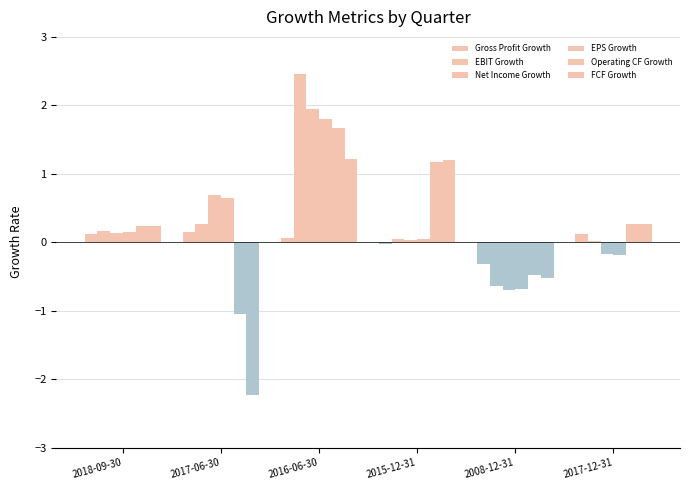

Reading right to left, extract all data points from this chart.

Gross Profit Growth: 2017-12-31=0.1	2008-12-31=-0.3	2015-12-31=-0.0	2016-06-30=0.1	2017-06-30=0.1	2018-09-30=0.1
EBIT Growth: 2017-12-31=0.0	2008-12-31=-0.6	2015-12-31=0.1	2016-06-30=2.5	2017-06-30=0.3	2018-09-30=0.2
Net Income Growth: 2017-12-31=-0.2	2008-12-31=-0.7	2015-12-31=0.0	2016-06-30=2.0	2017-06-30=0.7	2018-09-30=0.1
EPS Growth: 2017-12-31=-0.2	2008-12-31=-0.7	2015-12-31=0.1	2016-06-30=1.8	2017-06-30=0.6	2018-09-30=0.1
Operating CF Growth: 2017-12-31=0.3	2008-12-31=-0.5	2015-12-31=1.2	2016-06-30=1.7	2017-06-30=-1.1	2018-09-30=0.2
FCF Growth: 2017-12-31=0.3	2008-12-31=-0.5	2015-12-31=1.2	2016-06-30=1.2	2017-06-30=-2.2	2018-09-30=0.2